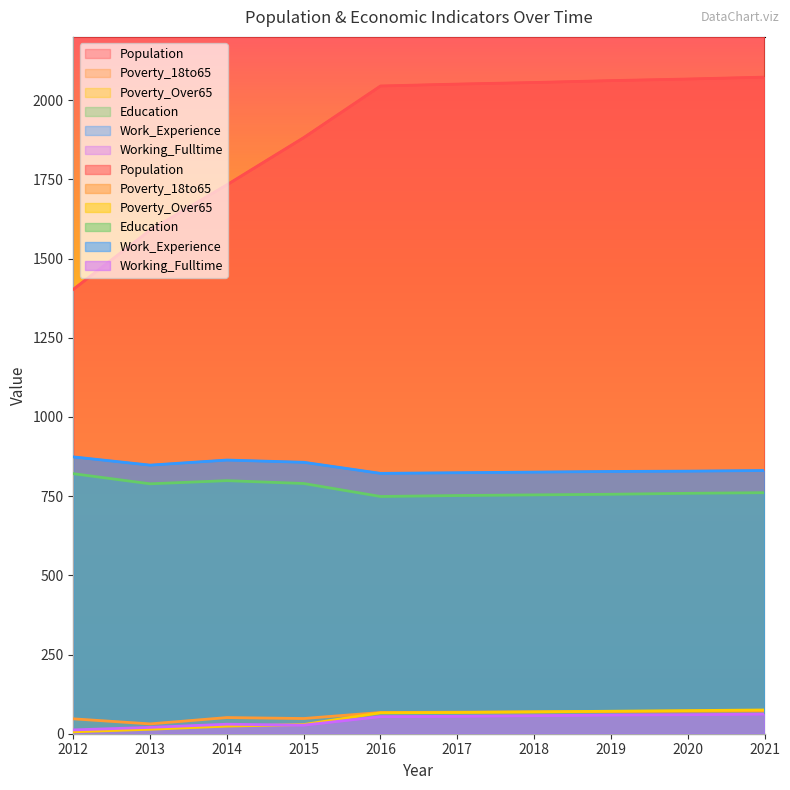

Does the chart have visible grid lines?

No